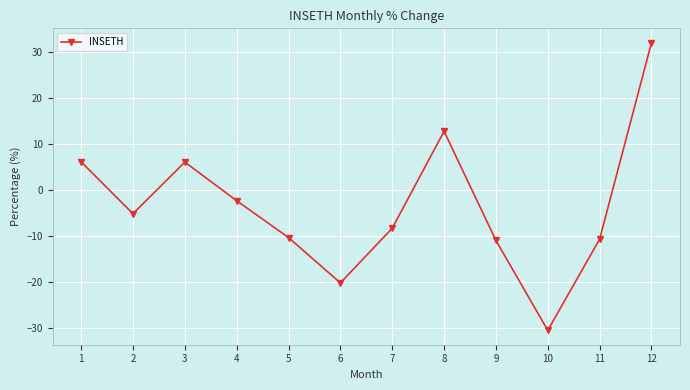

Between 5 and 3, which is larger?

3